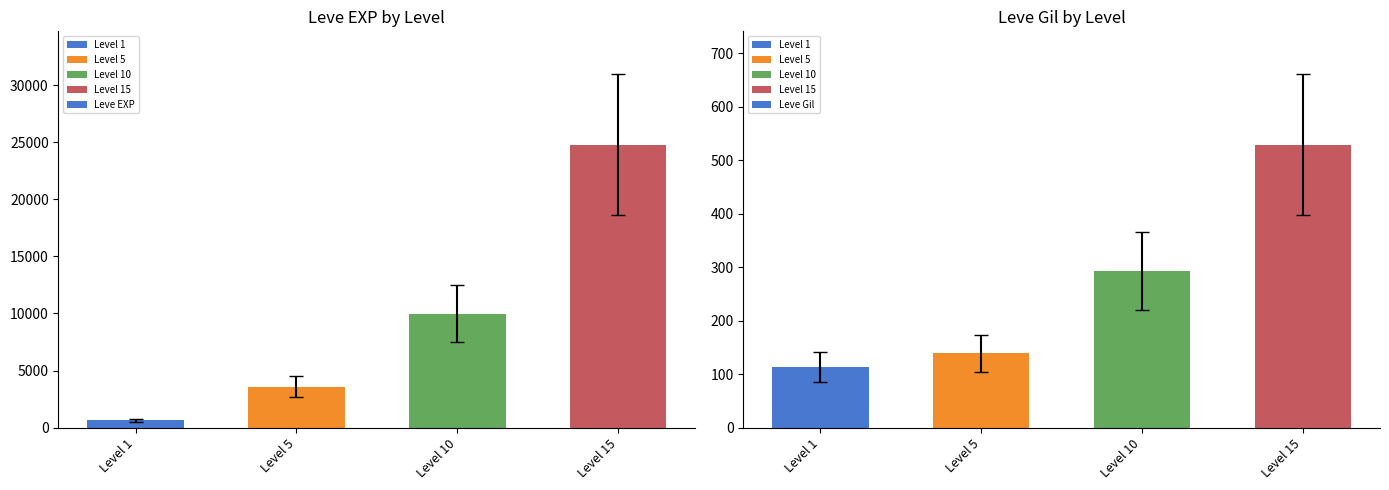

What is the maximum value shown in the chart?

24790